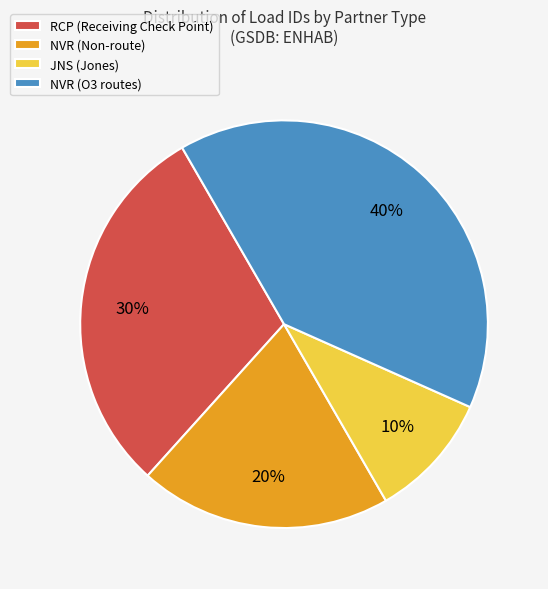

To the nearest percent, what portion does NVR (Non-route) represent?

20%